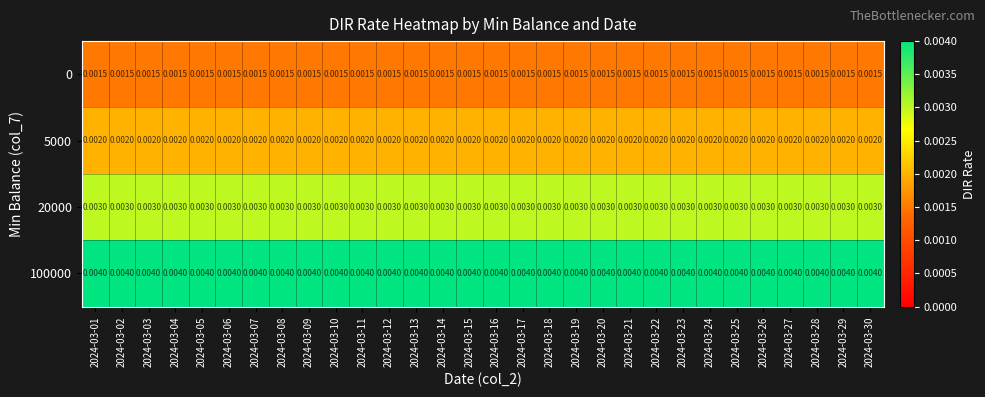

Is the value of 5000 at 2024-03-11 greater than the value of 0 at 2024-03-18?

Yes